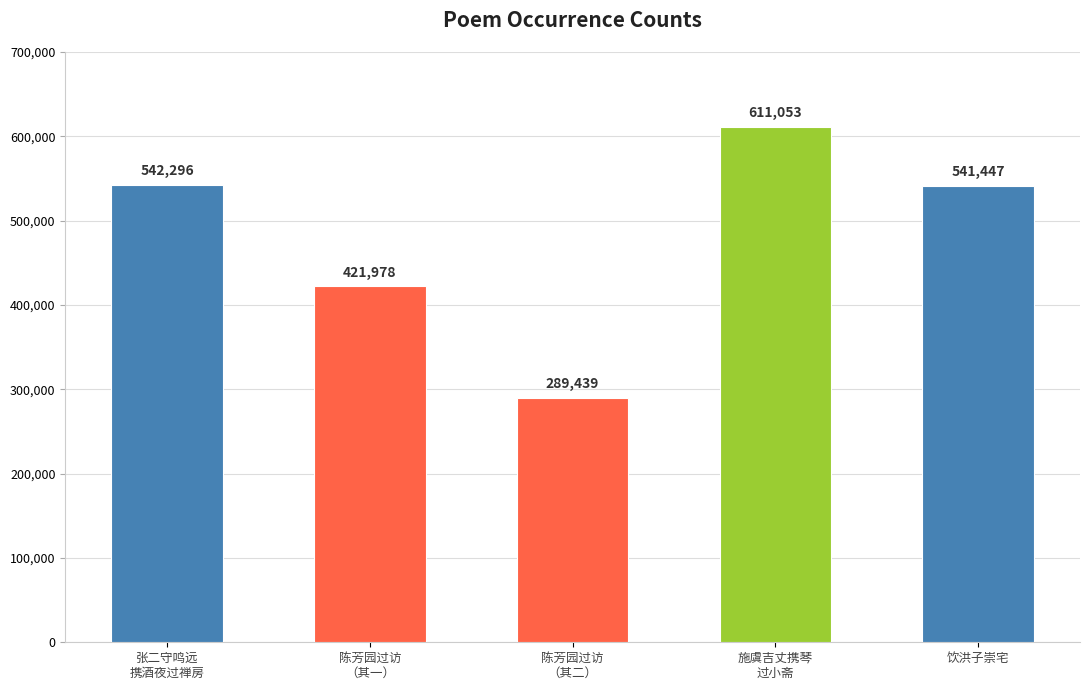

How many data points are less than 541447?

2